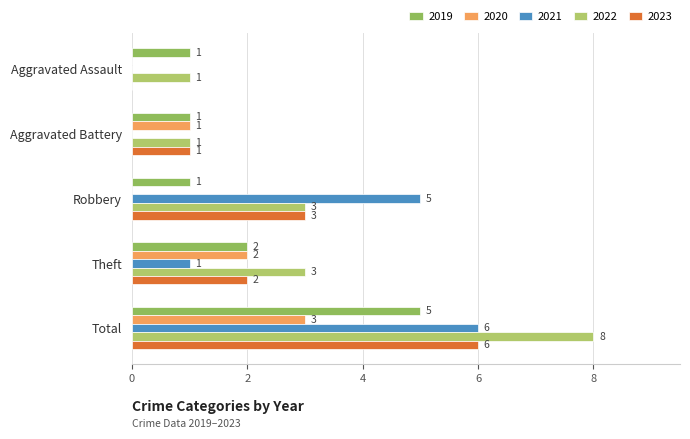

Count the 2019 values in the range 1 to 2.

4